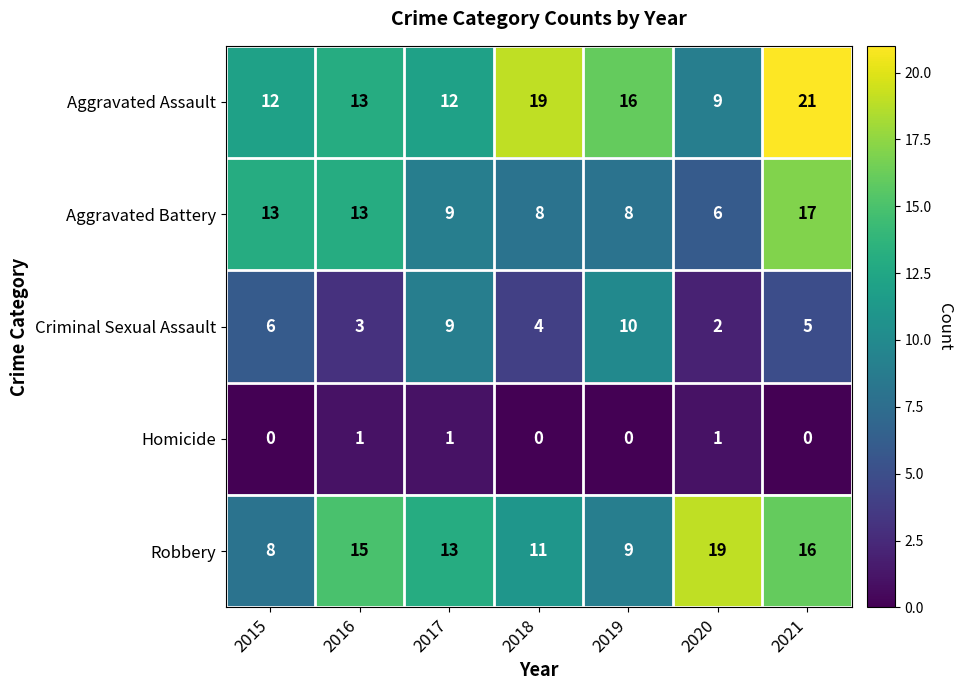

Count the number of categories in the chart.

7